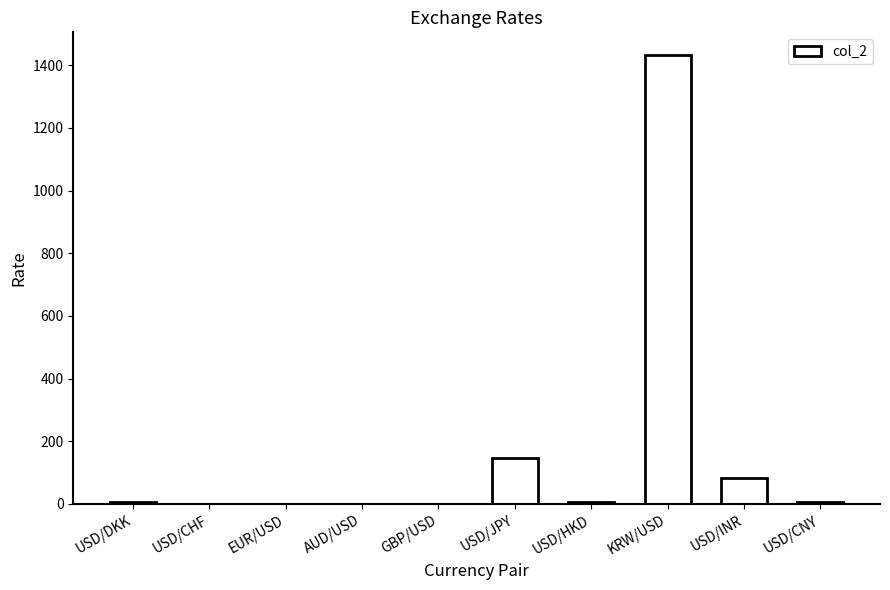

The value at USD/INR is 137.8. True or false?

False